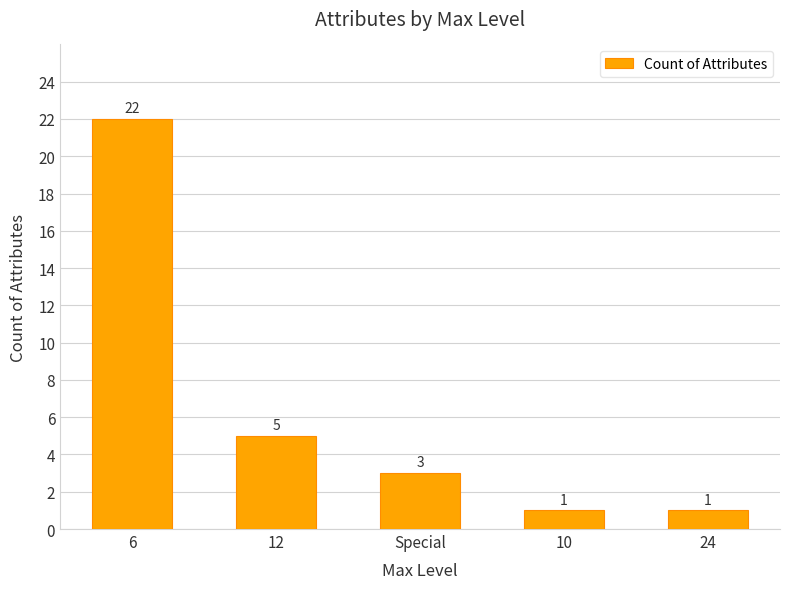

Reading left to right, extract all data points from this chart.

22	5	3	1	1